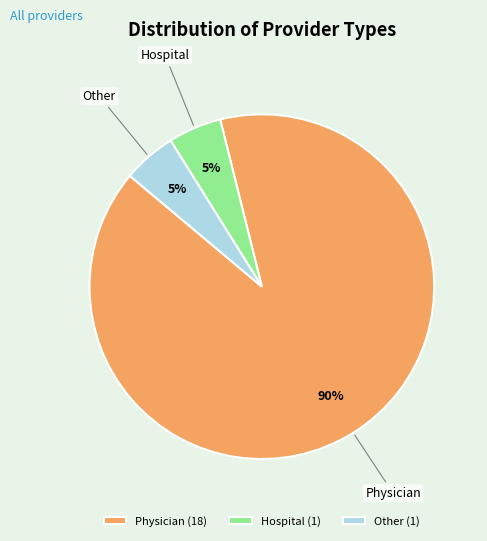

How many segments does this pie chart have?

3